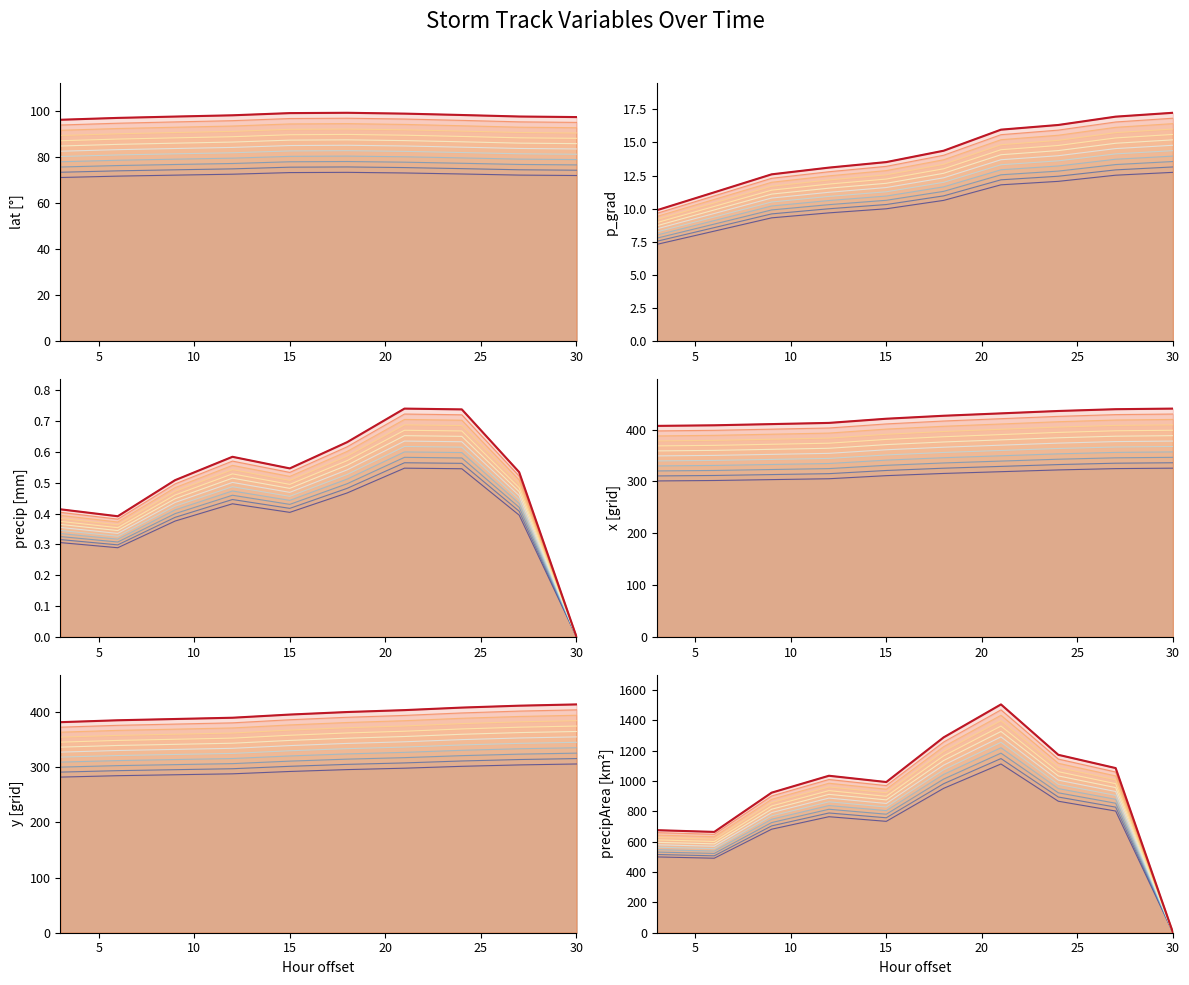

What is the value of the precipArea point at the 9th from the left?

1085.6